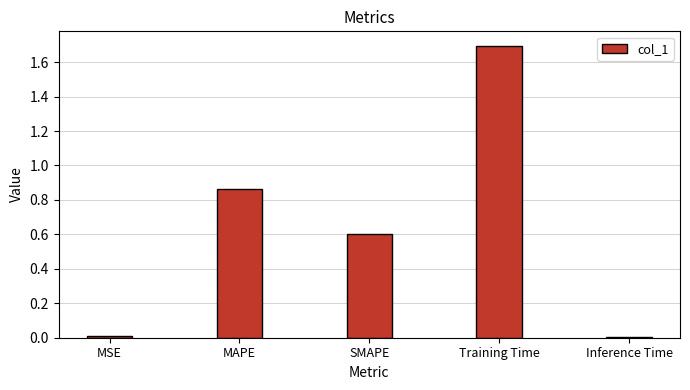

What is the sum of all values?

3.2